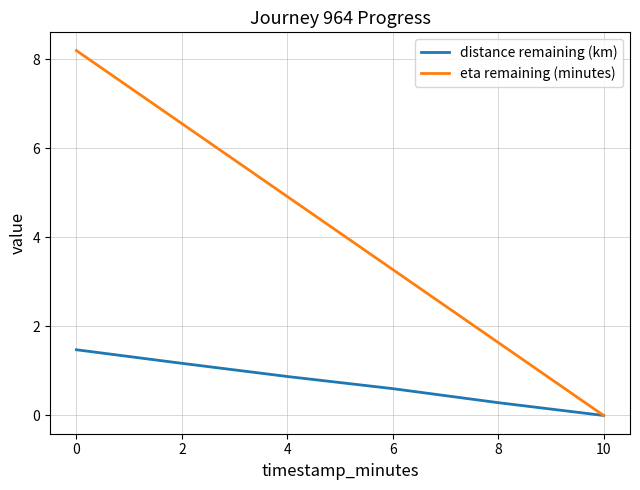

Is this an area chart (filled region under the line)?

No